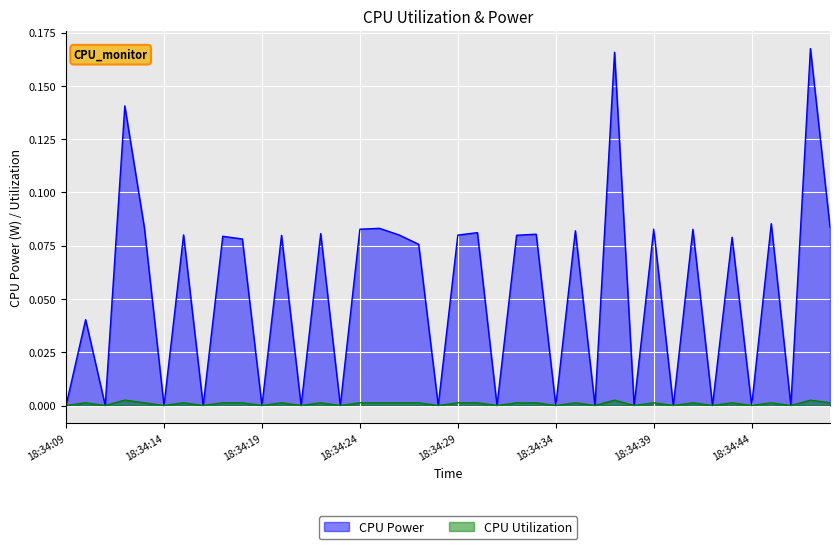

True or false: CPU Power has a value of 0.0 at 18:34:28.

True